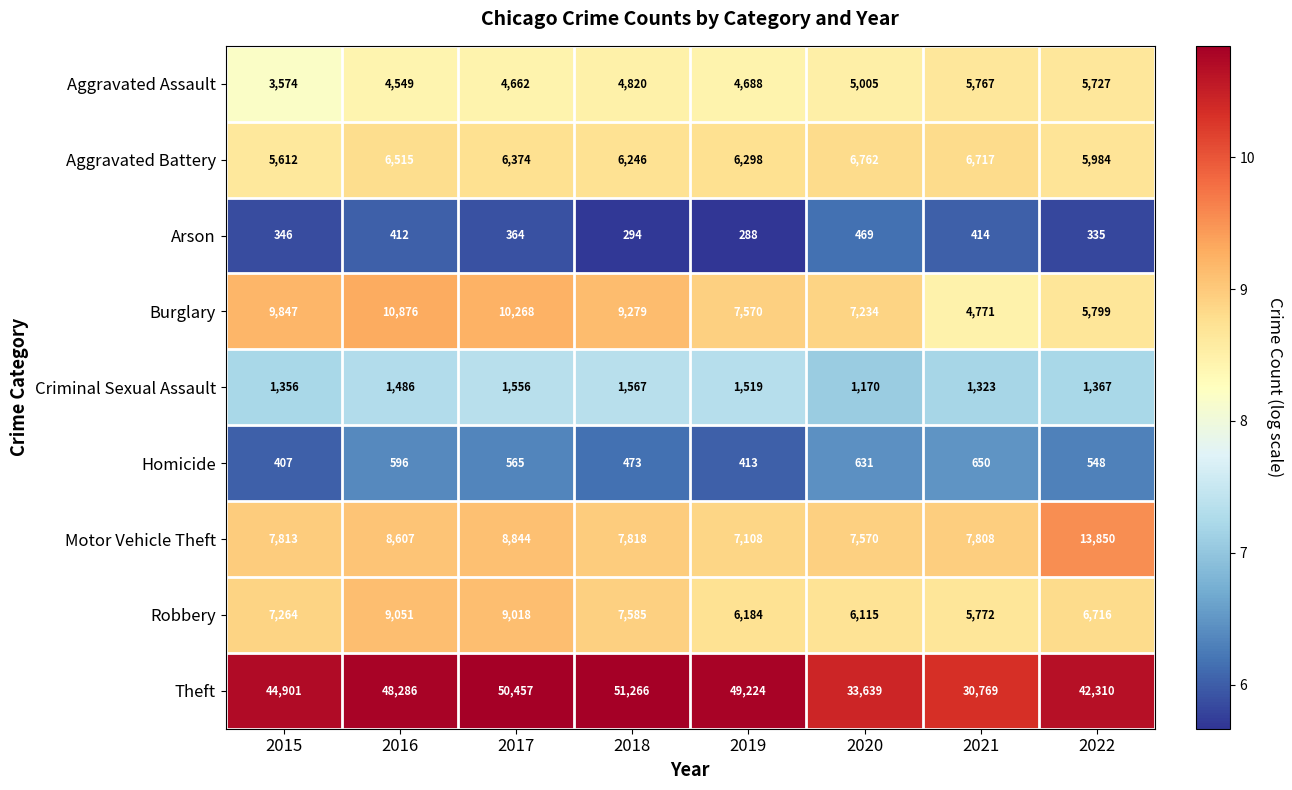

Where is Arson nearest to the value 378?

2017